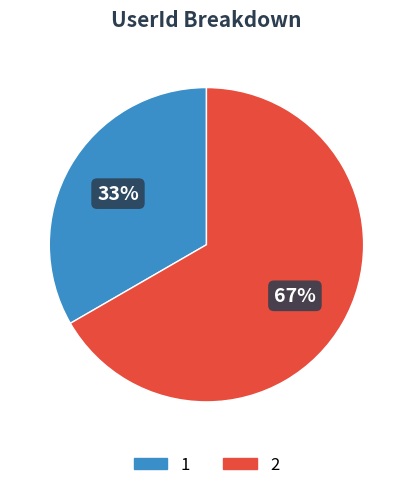

Approximately how many times larger is the value at 1 compared to 2?

0.5